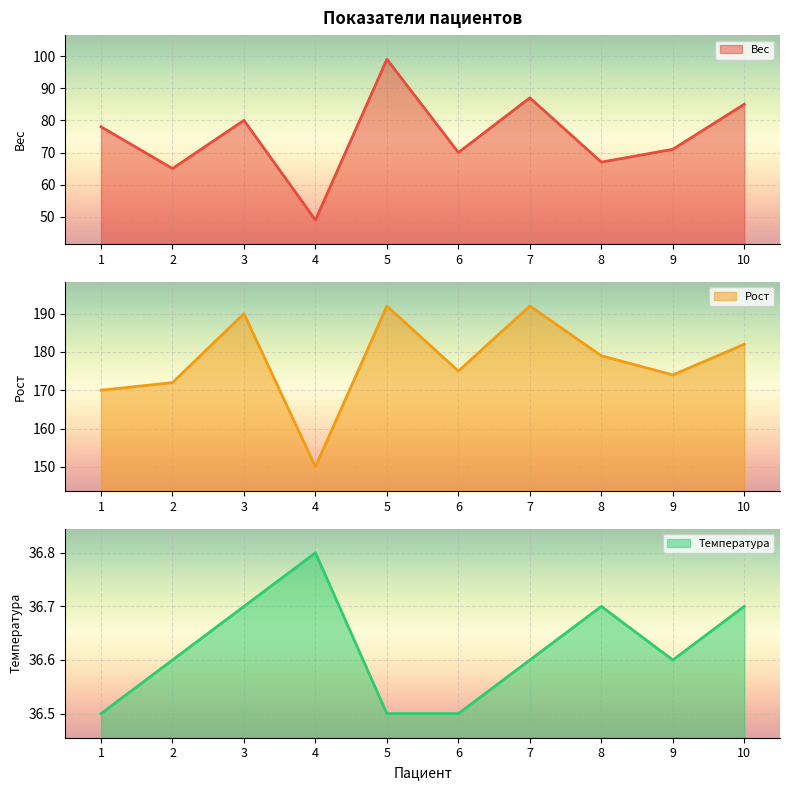

Is it true that Температура equals 22.6 at 7?

False